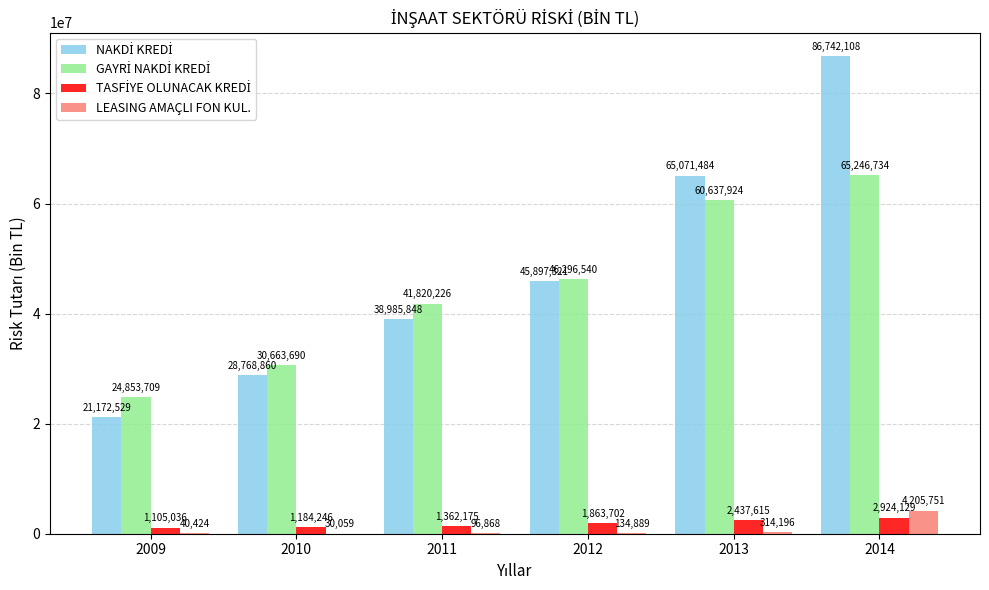

At which category is the sum across all series the highest?

2014